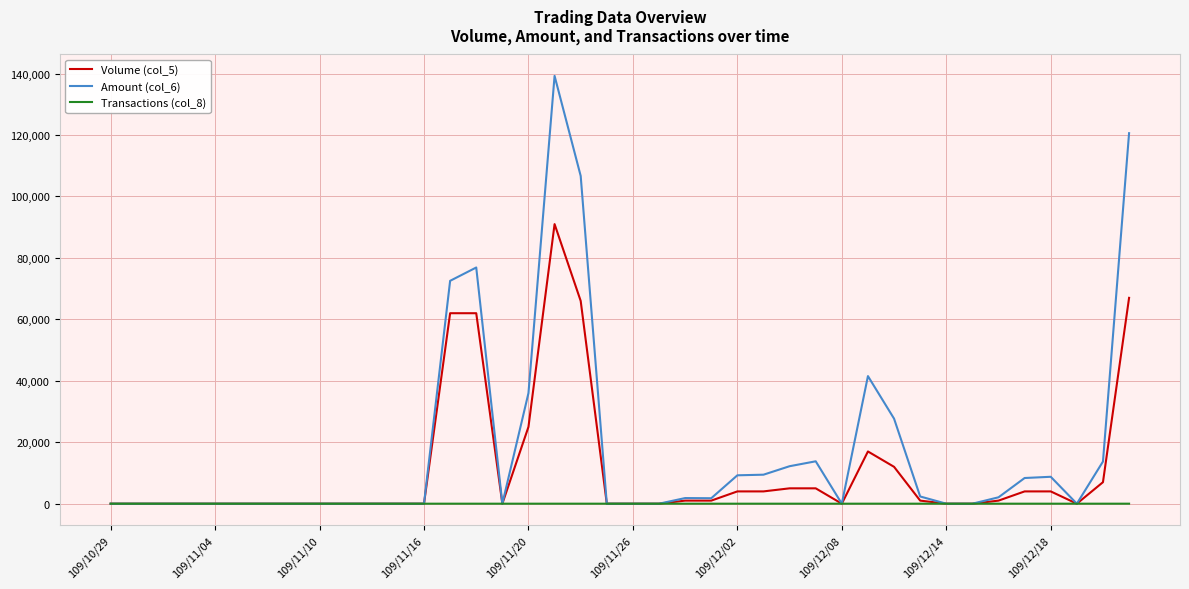

What is the maximum value shown in the chart?

139250